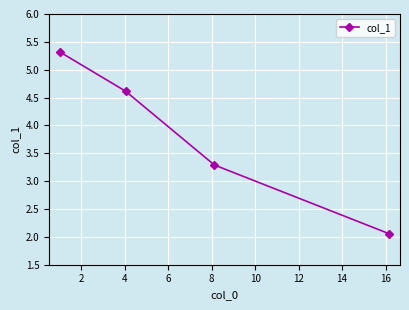

Reading right to left, list all the values displayed in this chart.

2.1	3.3	4.6	5.3